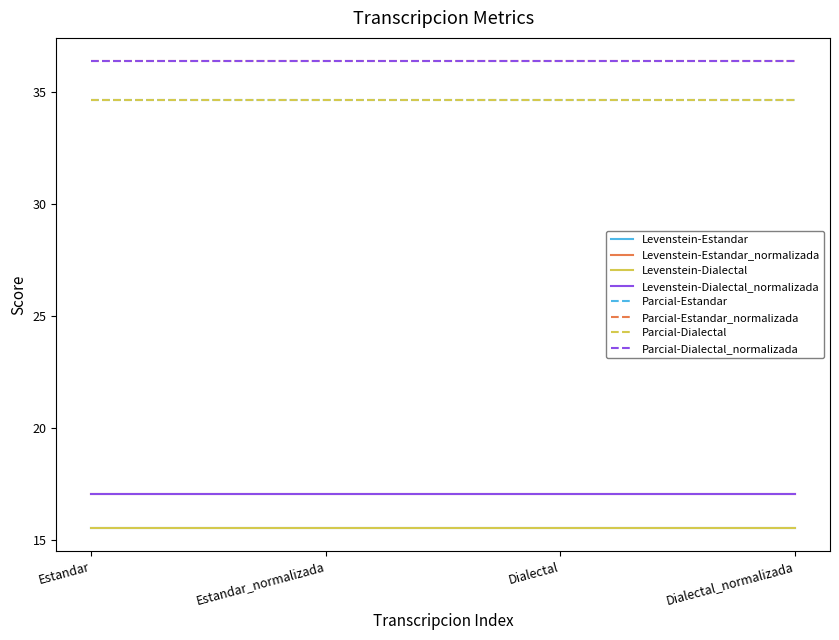

Is this an area chart (filled region under the line)?

No